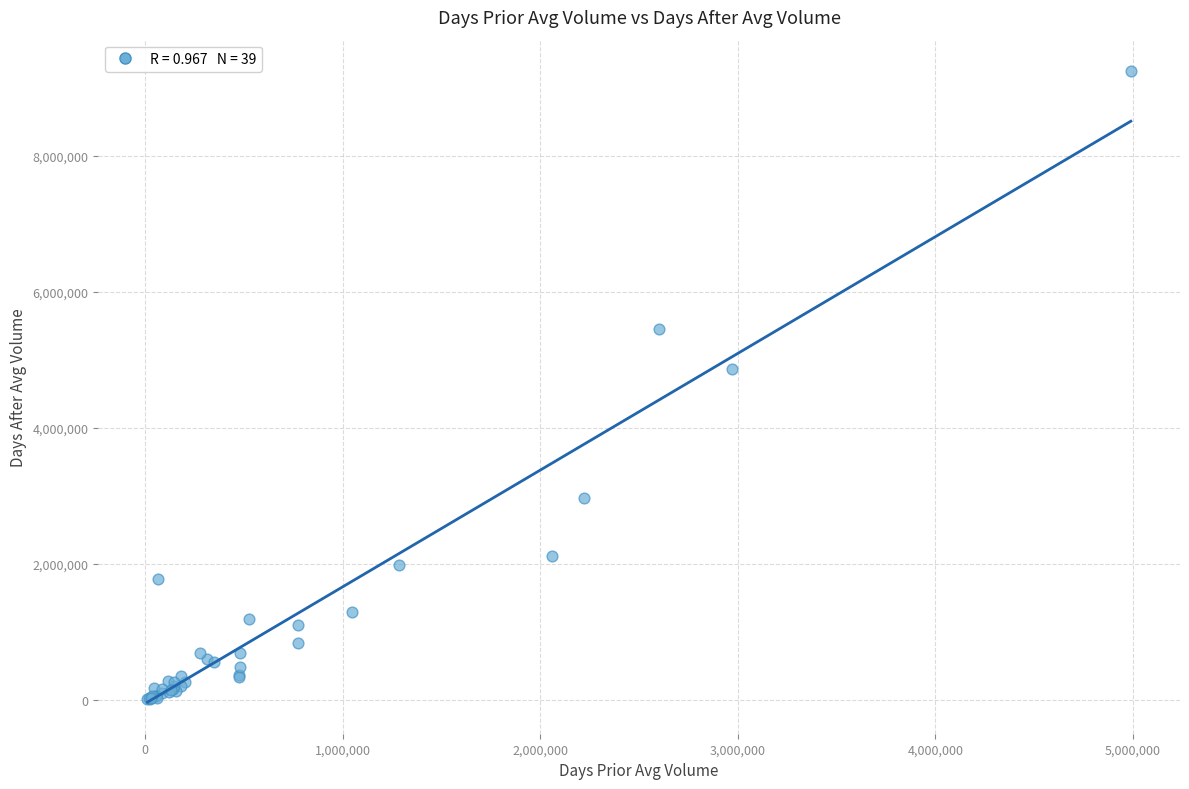

What Y value in the scatter plot is closest to 4630427?

4857633.3